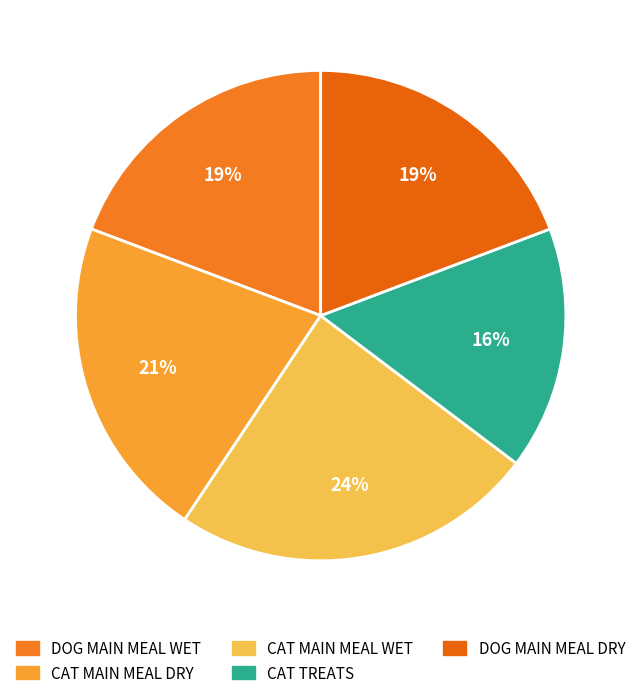

Is the sum of CAT TREATS and CAT MAIN MEAL DRY greater than half?

No